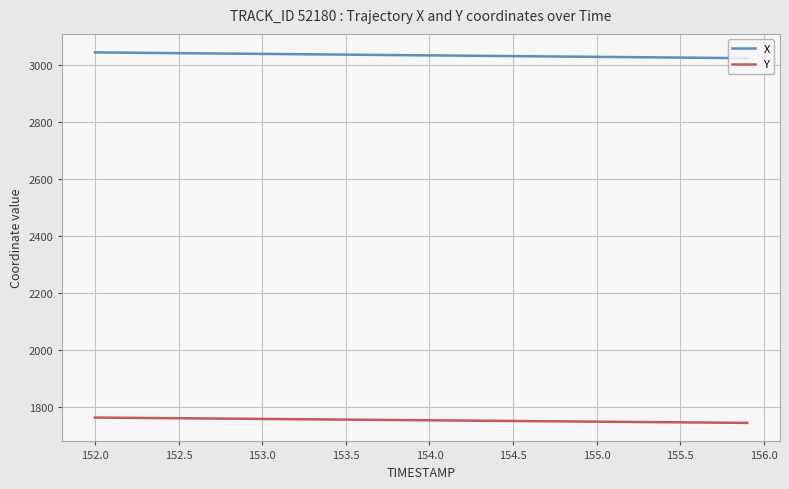

What is the maximum value shown in the chart?

3045.6